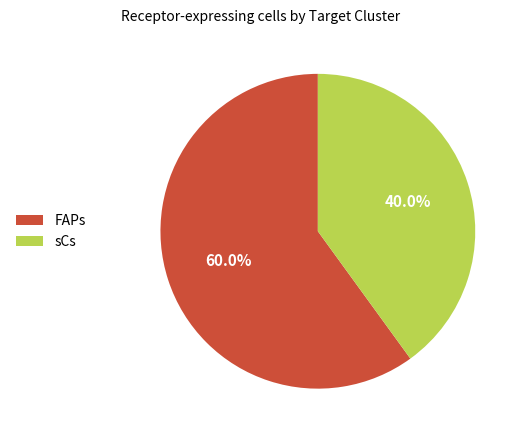

Does FAPs represent more than half of the total?

Yes